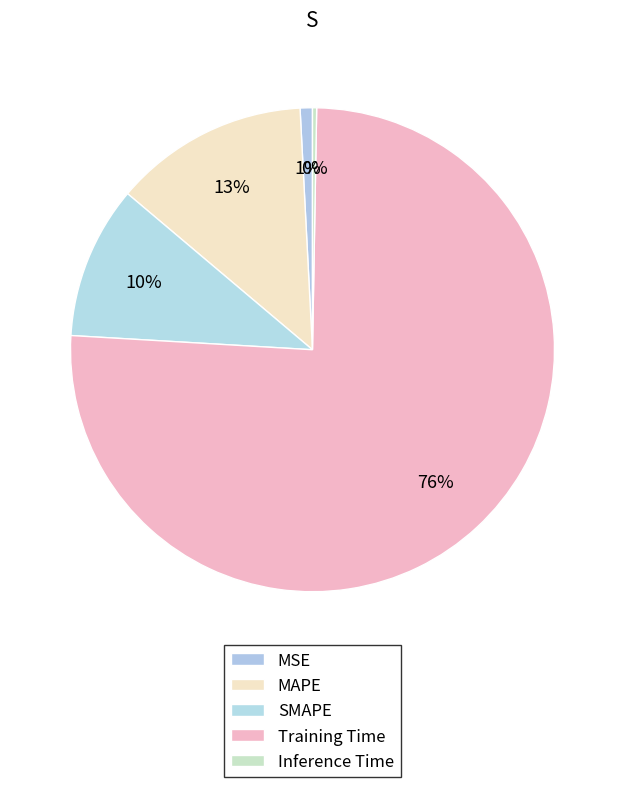

To the nearest percent, what is the average slice percentage?

20%